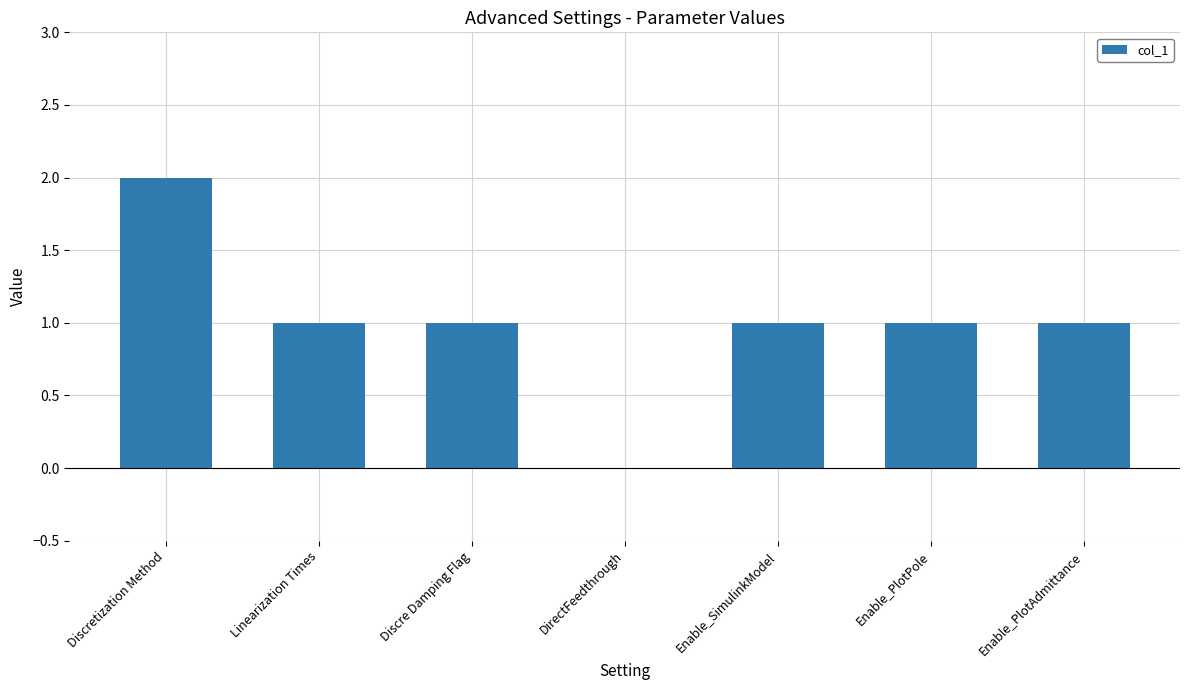

Between Discre Damping Flag and DirectFeedthrough, which is larger?

Discre Damping Flag